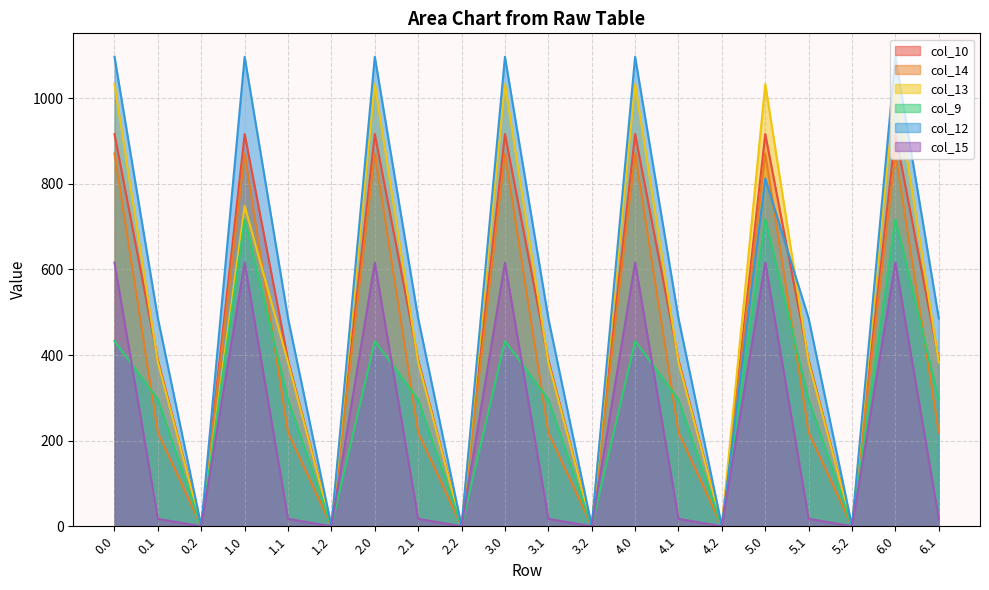

How many positive values does the col_13 series have?

14